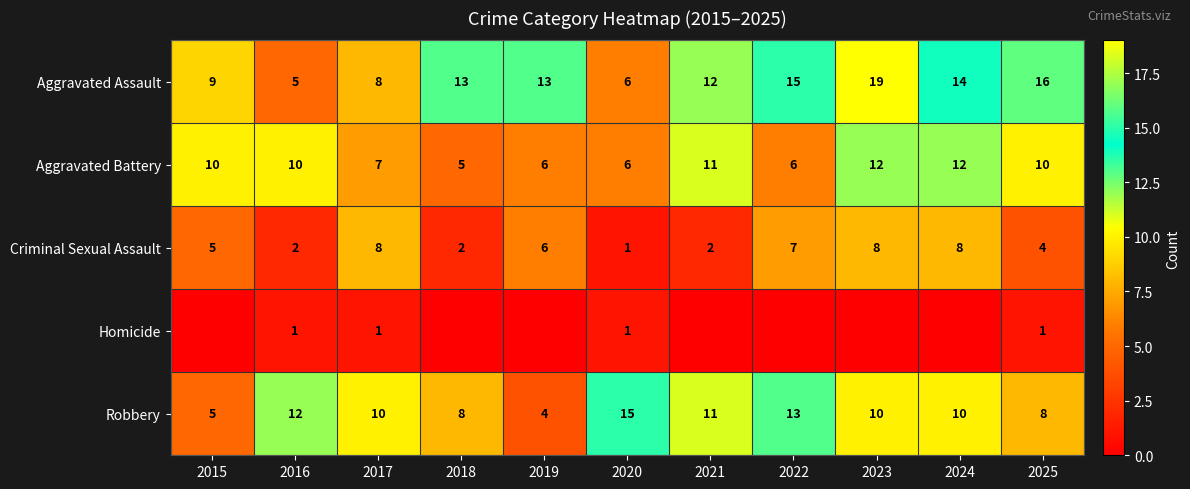

What is the sum of all Aggravated Battery values?

95